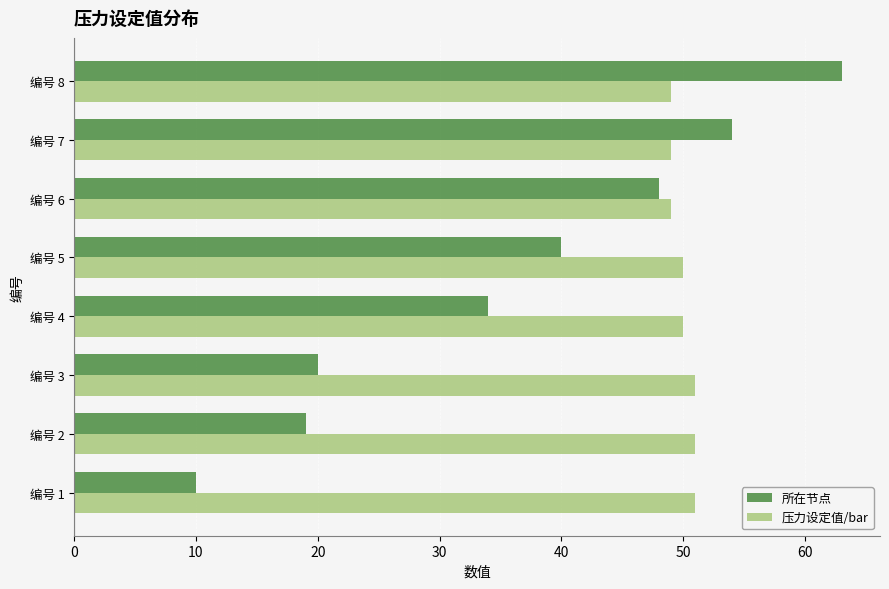

What are all the series names shown in the legend?

所在节点, 压力设定值/bar